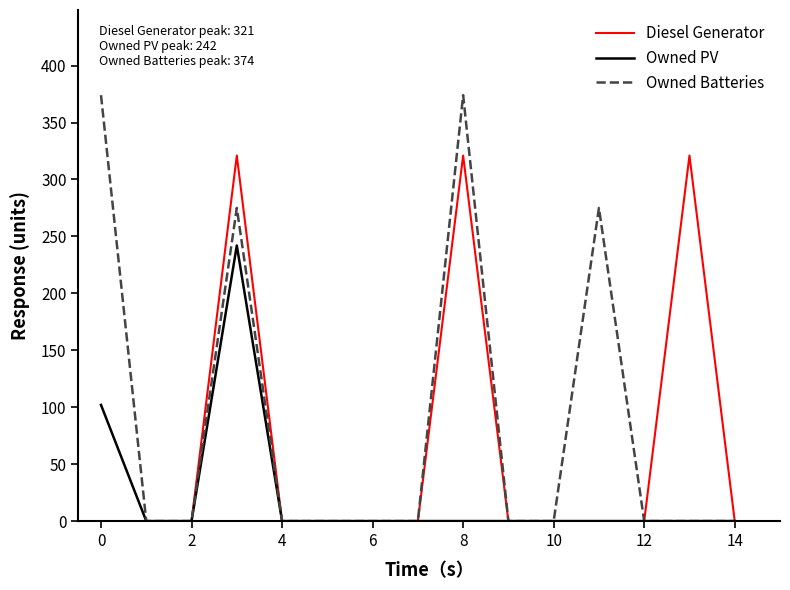

List the series in order of their overall mean, lowest first.

Owned PV, Diesel Generator, Owned Batteries